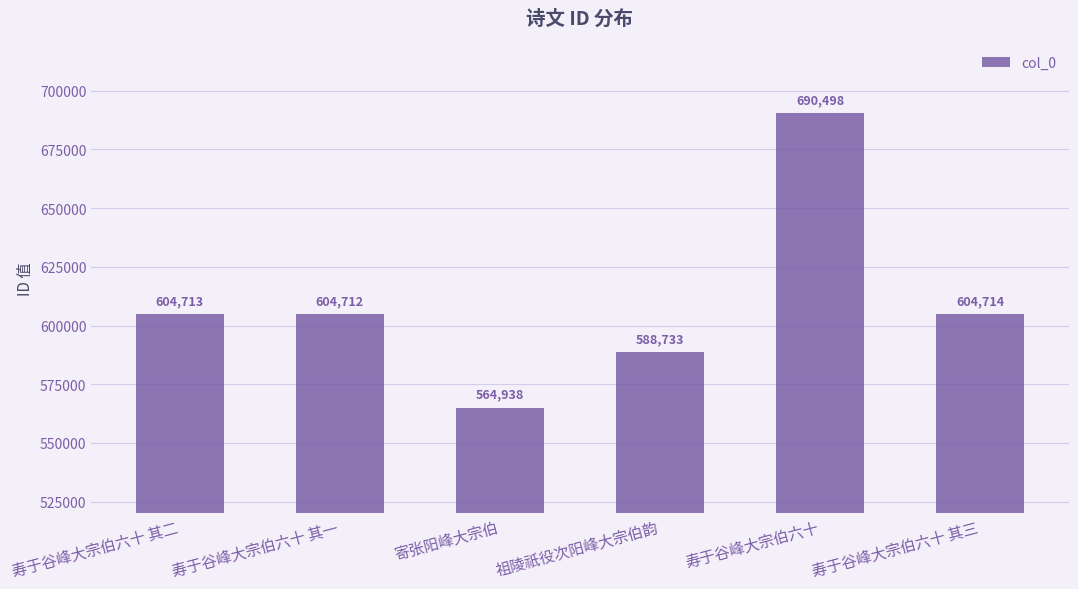

Which label corresponds to the largest value in the chart?

寿于谷峰大宗伯六十